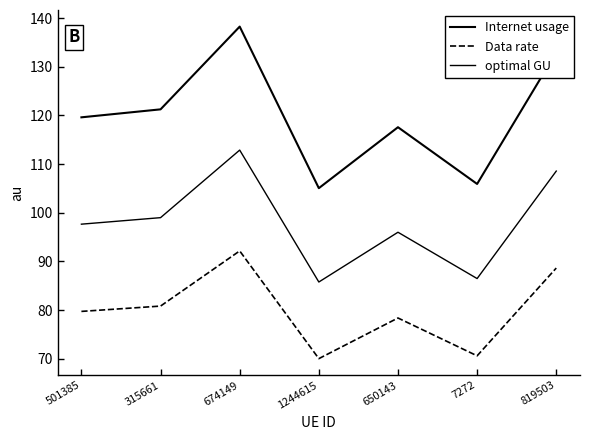

What is the value of the Data rate point at the 1st from the left?

79.7